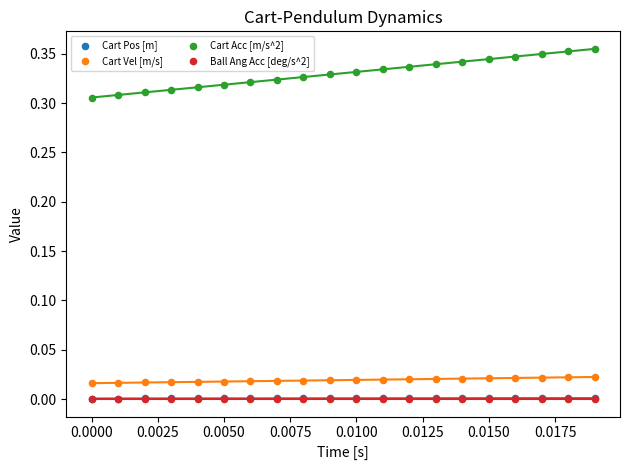

What are all the series names shown in the legend?

Cart Pos [m], Cart Vel [m/s], Cart Acc [m/s^2], Ball Ang Acc [deg/s^2]